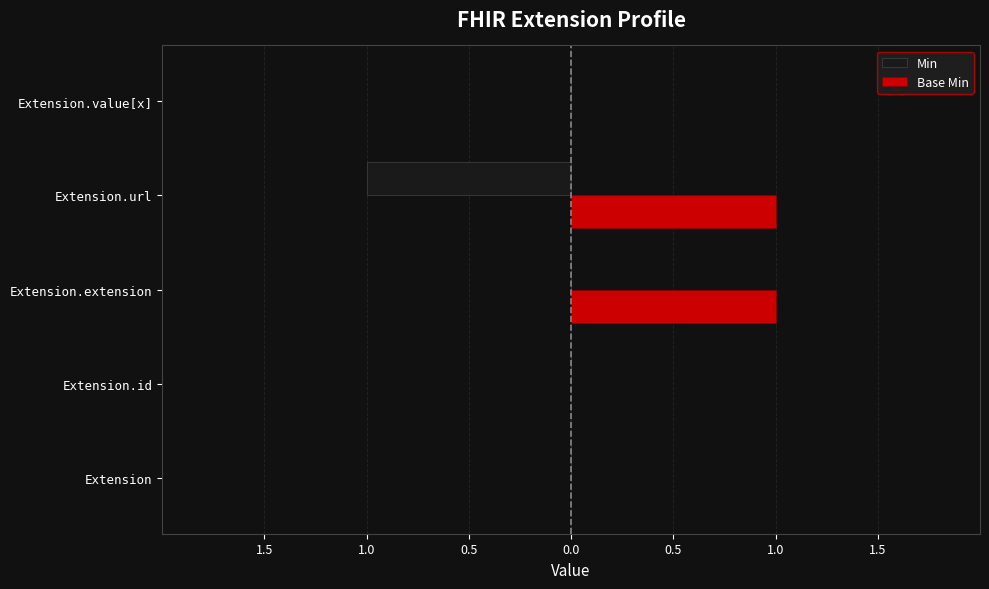

What are all the series names shown in the legend?

Min, Base Min